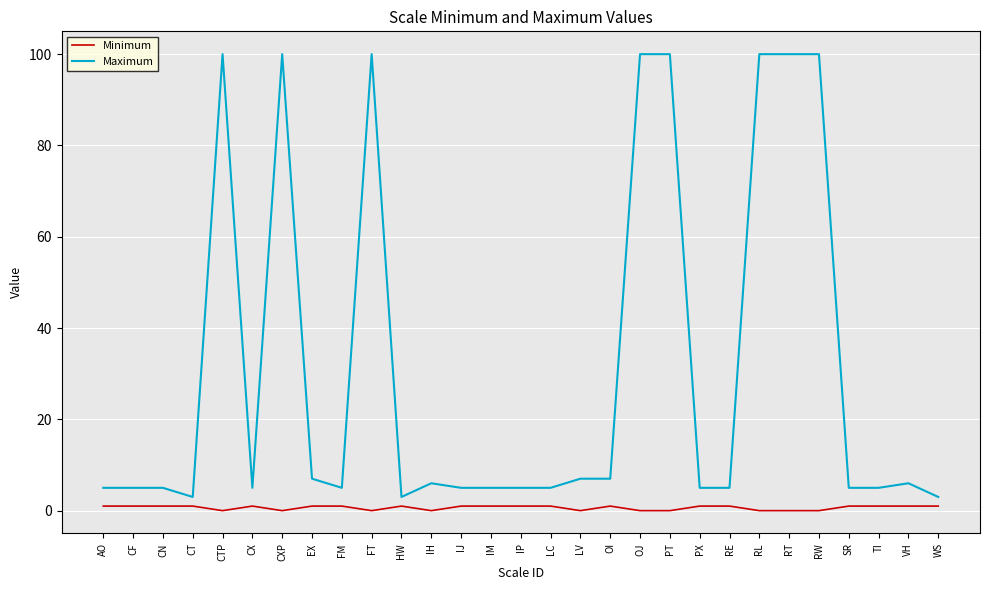

What position from the right is PT?

10